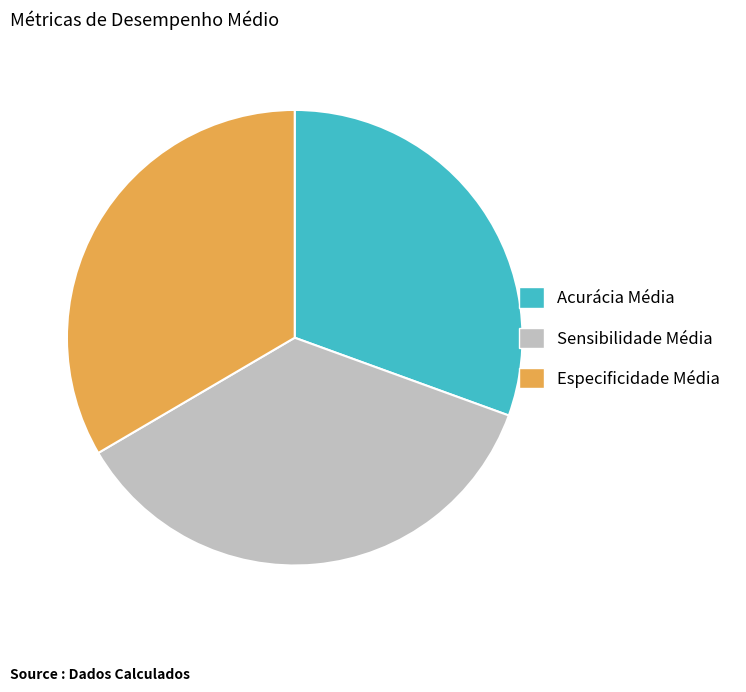

Is there any slice that represents more than half of the pie?

No